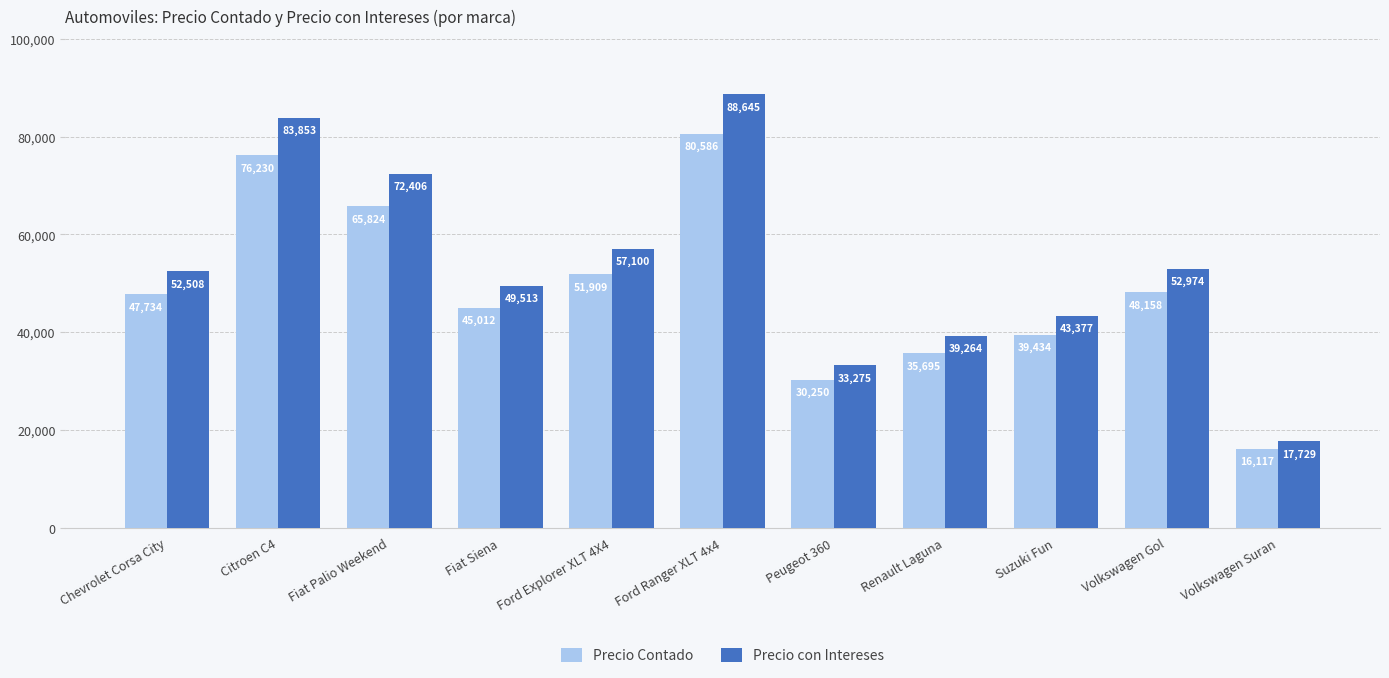

Which series has the largest total across all categories?

Precio con Intereses